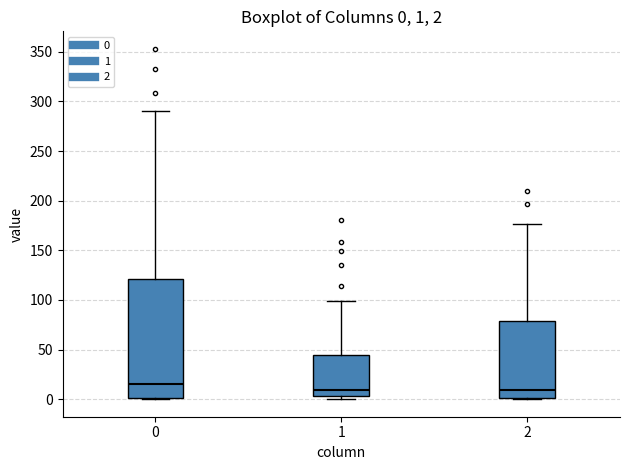

Which box has the highest median line?

0